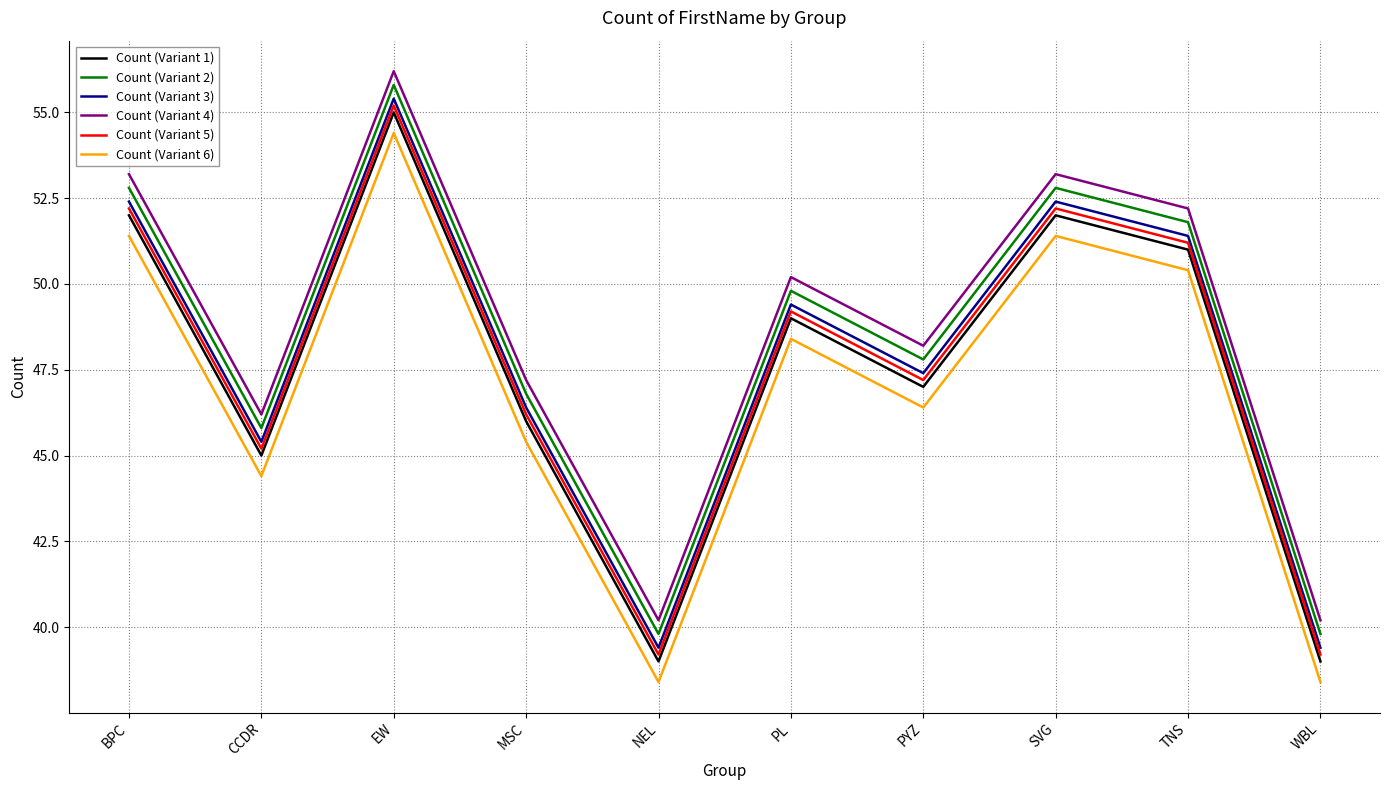

Which label corresponds to the largest value in the chart?

EW